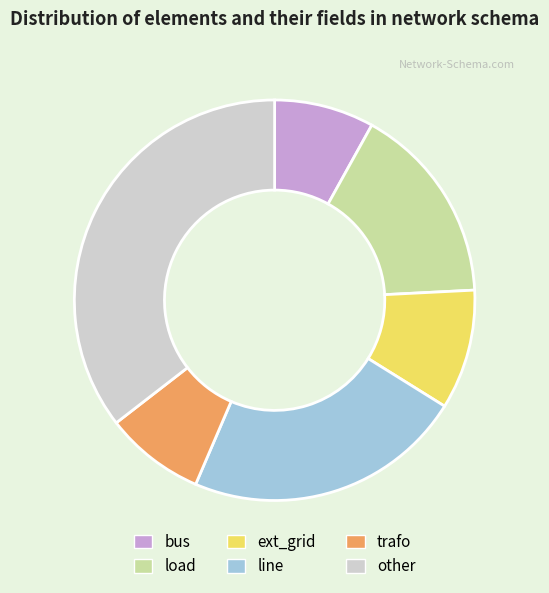

Does bus account for over 50% of the chart?

No